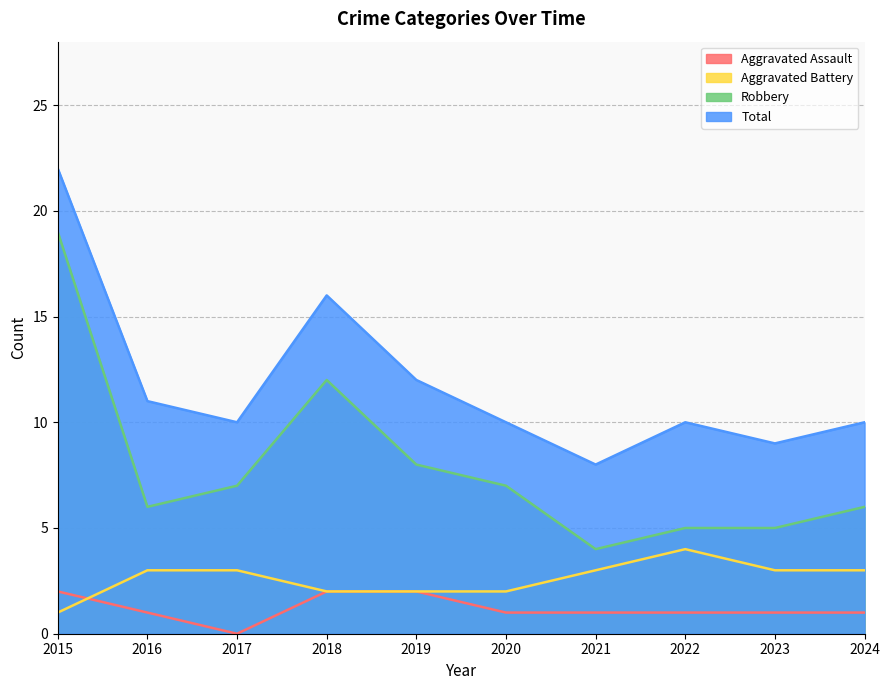

What is the sum of all Total values?

118